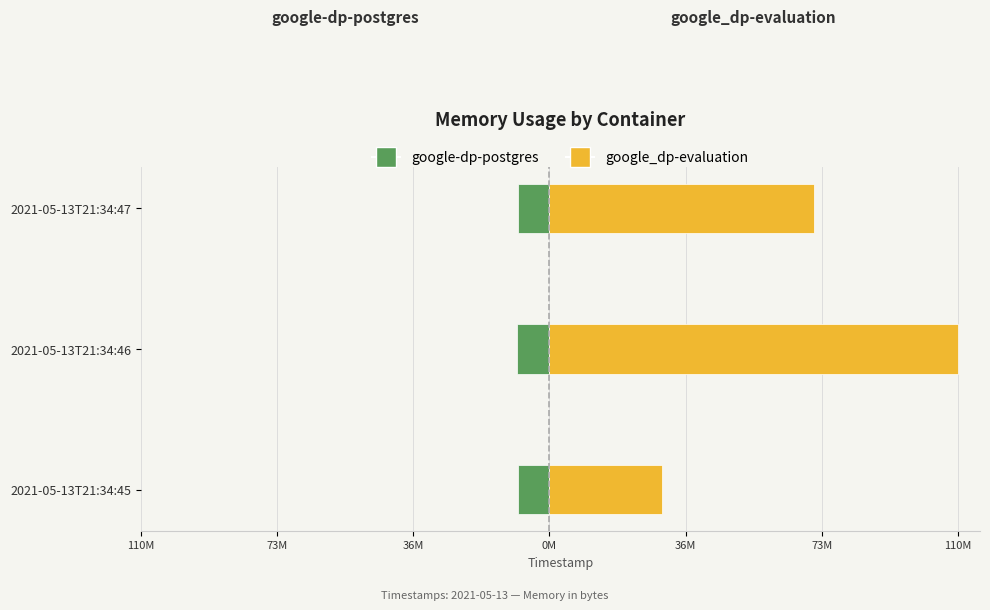

Which series has the largest total across all categories?

google_dp-evaluation